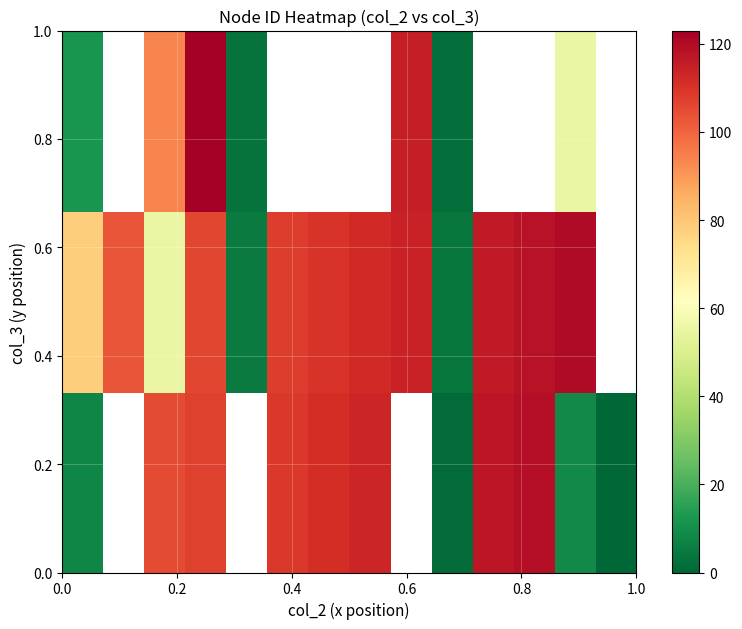

What is the maximum value shown in the chart?

123.0